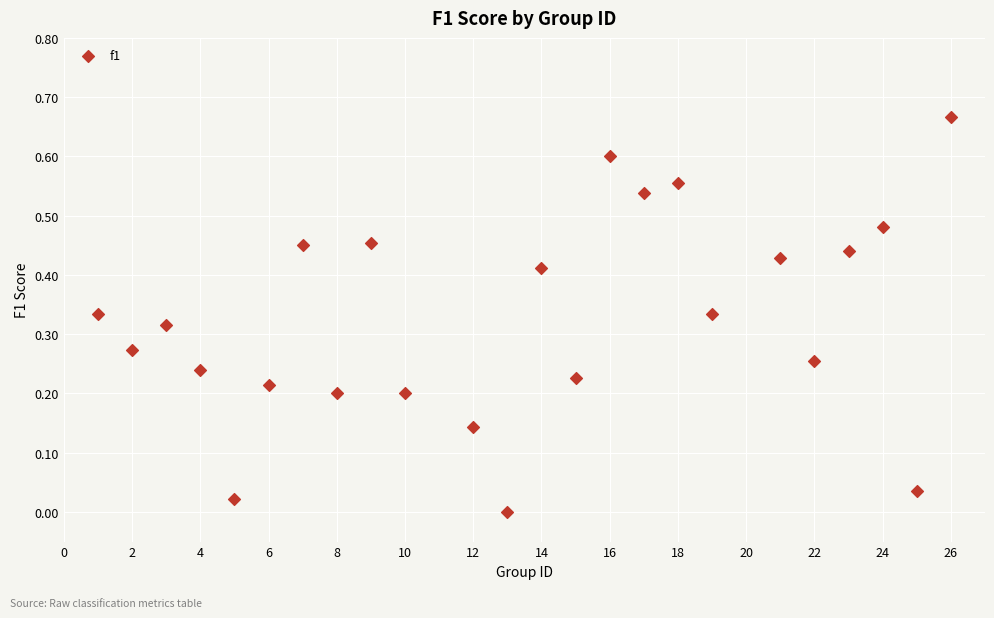

What is the range of X values (max minus min)?

25.0